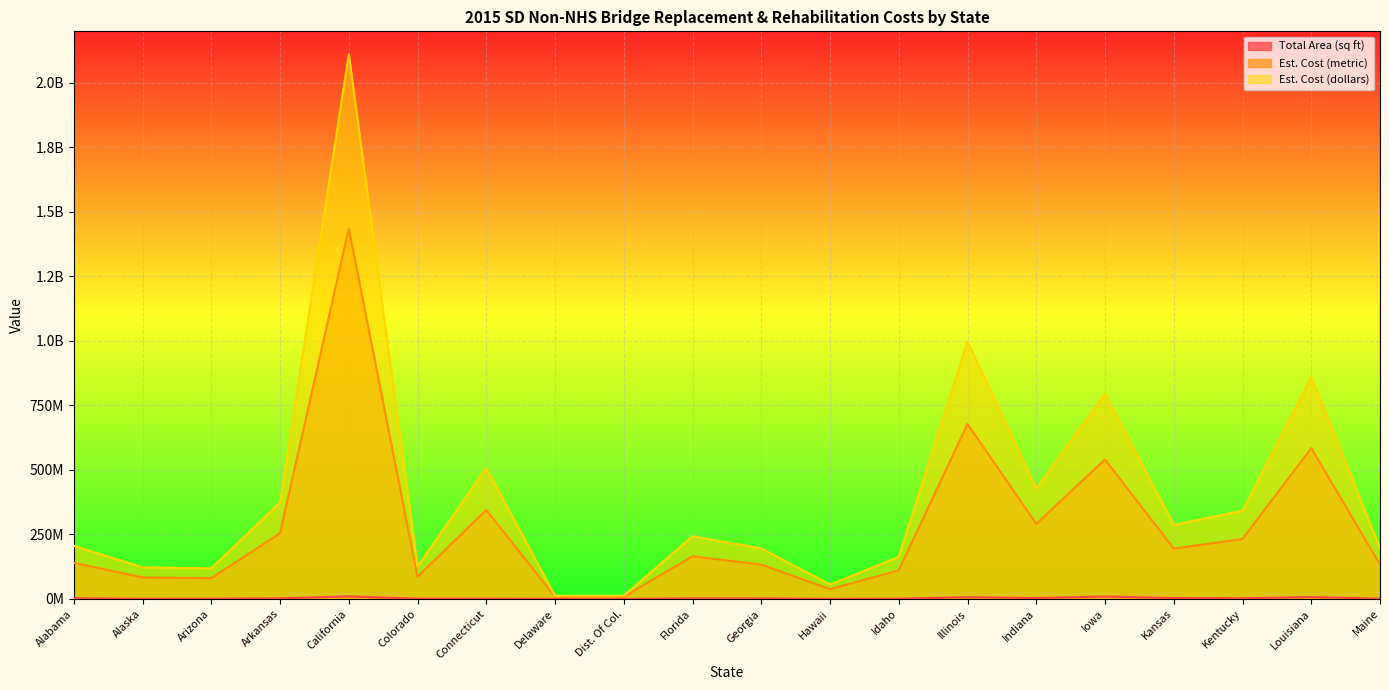

Where is the first local minimum for Est. Cost (dollars)?

Arizona